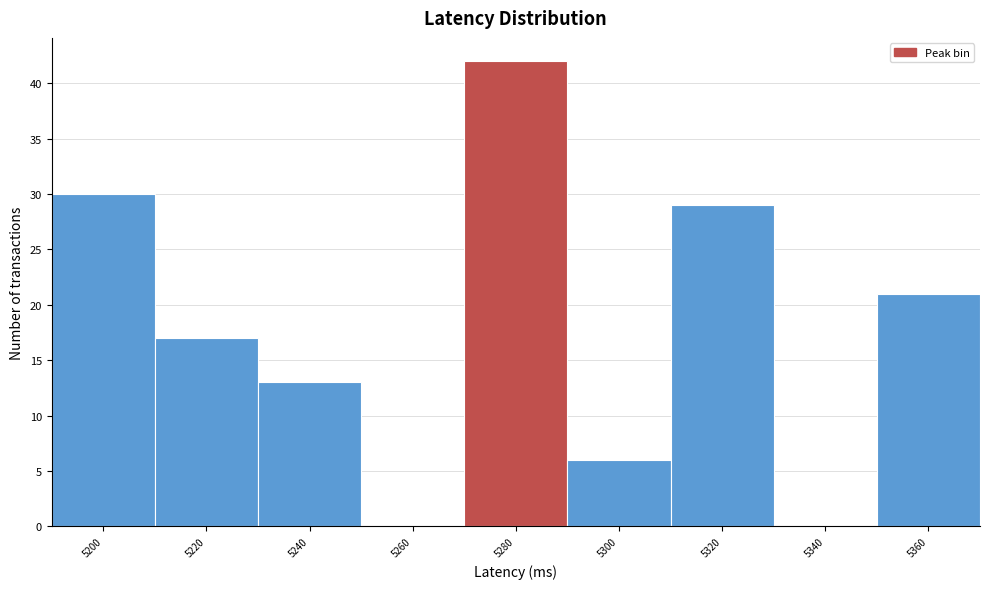

Reading right to left, what are all the values shown in this chart?

5360=21	5340=0	5320=29	5300=6	5280=42	5260=0	5240=13	5220=17	5200=30